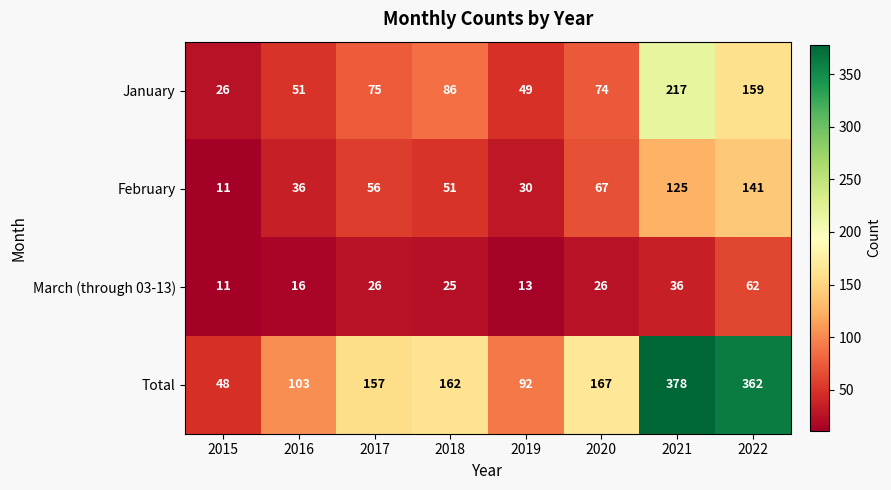

What is the minimum value shown in the chart?

11